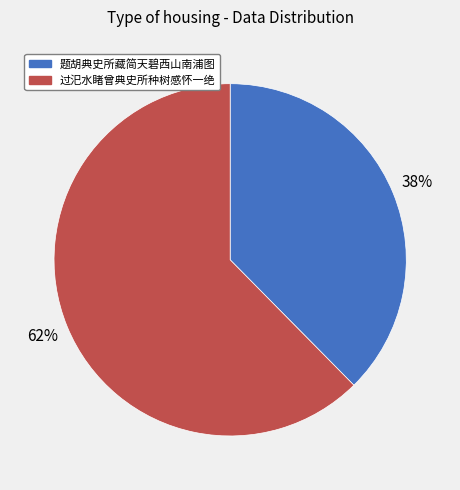

Is there any slice that represents more than half of the pie?

Yes